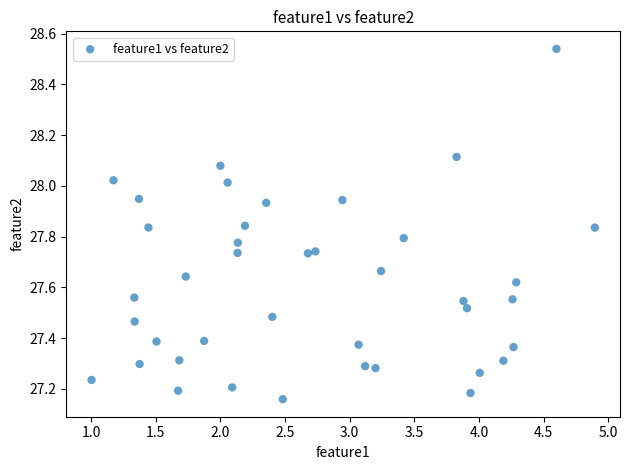

What is the range of Y values (max minus min)?

1.4